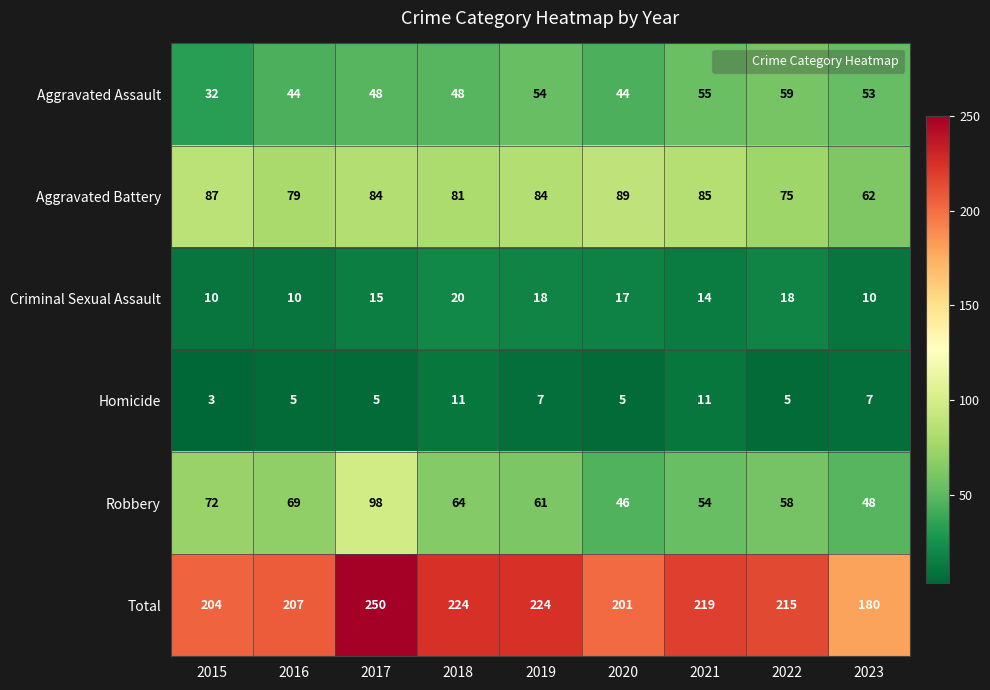

Rank the series by their maximum value, from lowest to highest.

Homicide, Criminal Sexual Assault, Aggravated Assault, Aggravated Battery, Robbery, Total